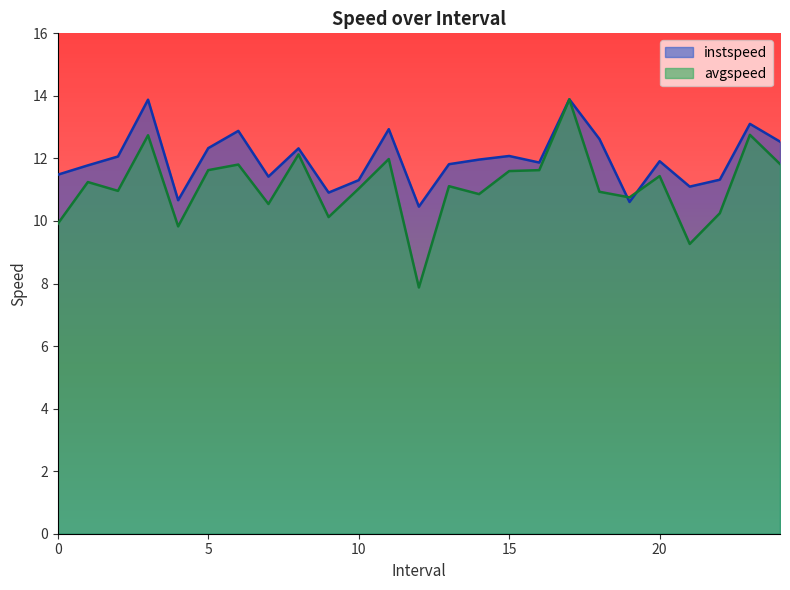

At which category is the sum across all series the highest?

17.0